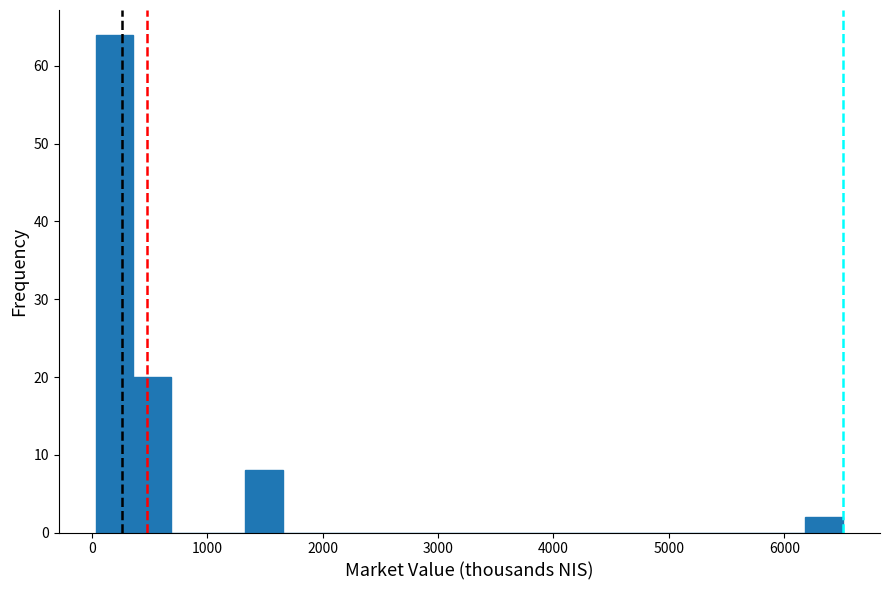

Around what value on the x-axis is the tallest bar? Give the approximate position of its centre, as read against the axis.

200